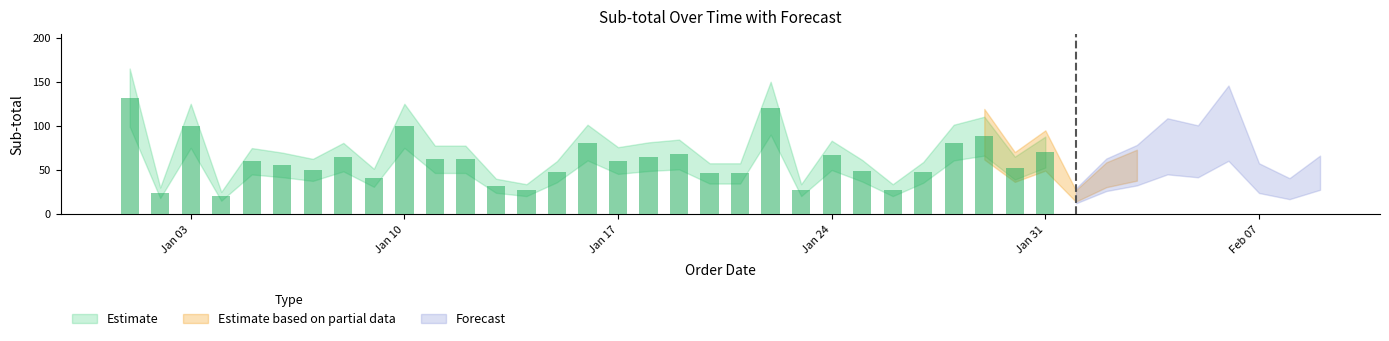

Are the bars grouped side by side (vs. stacked)?

No